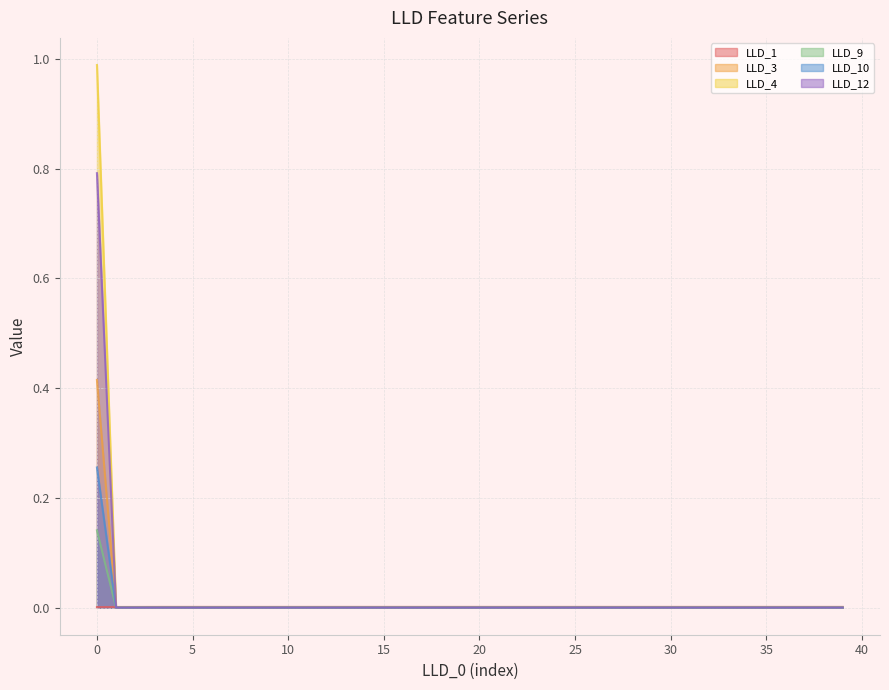

Rank the series by their maximum value, from lowest to highest.

LLD_1, LLD_9, LLD_10, LLD_3, LLD_12, LLD_4